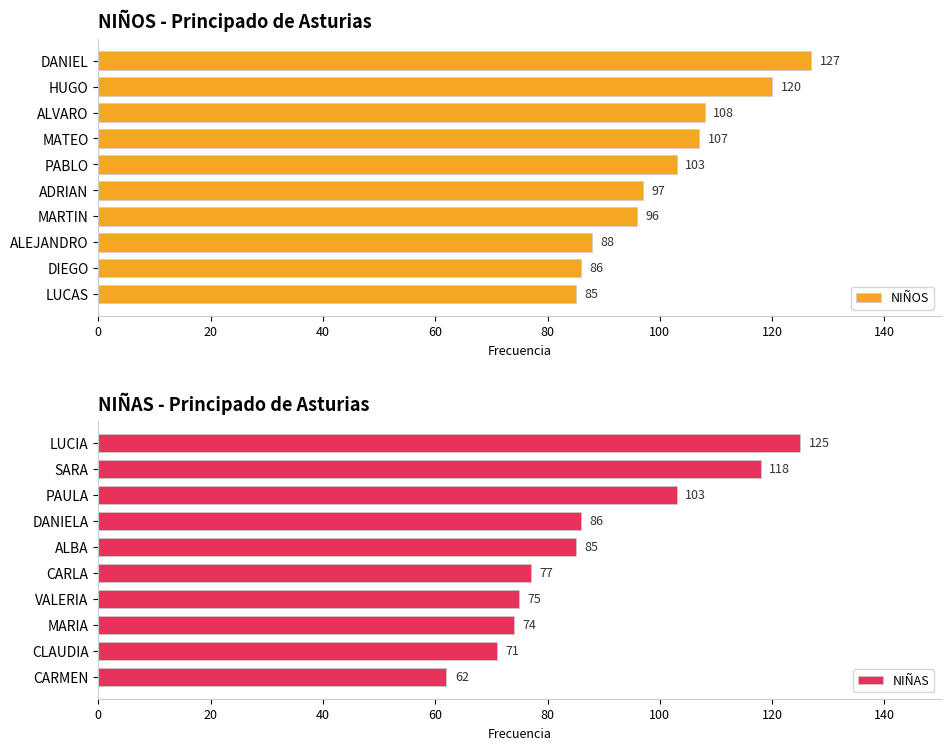

Is it true that NIÑOS equals 145 at DIEGO?

False